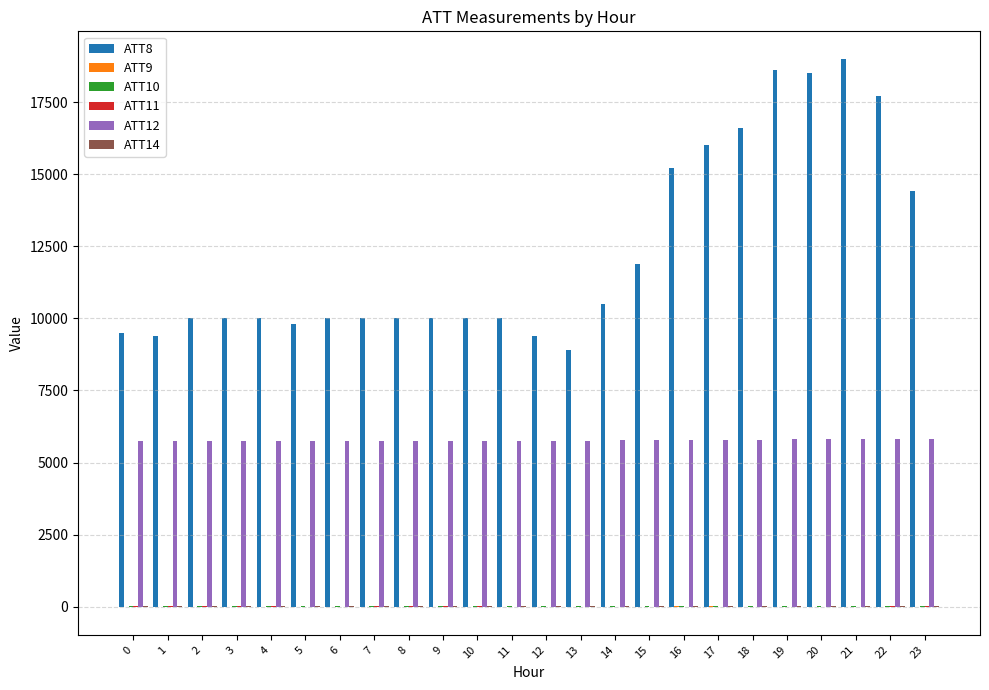

How many series are shown in this chart?

6